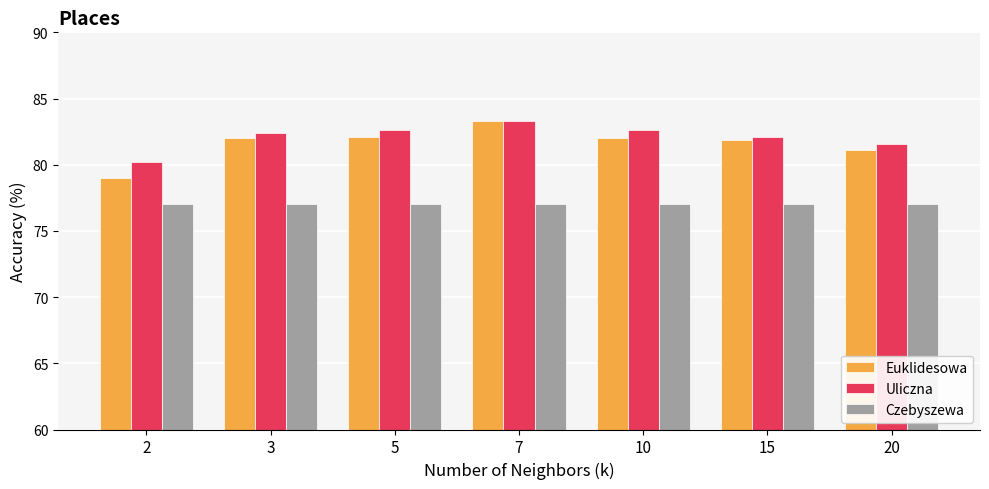

Count the number of categories in the chart.

7